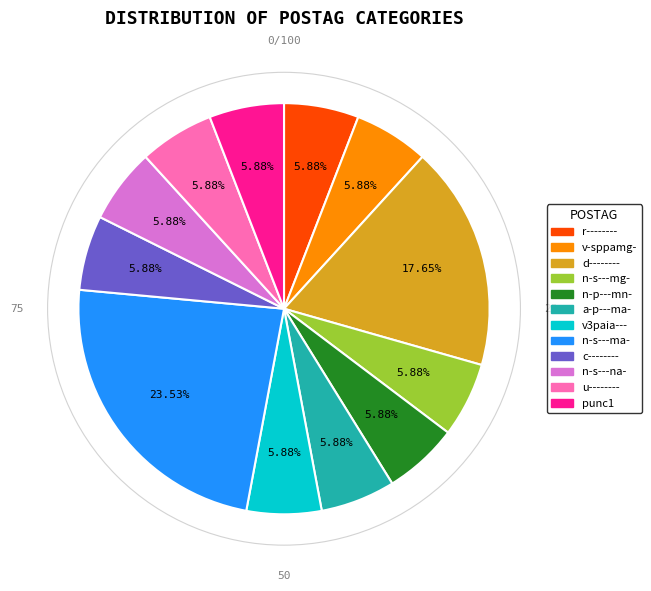

How many slices are in this pie chart?

12